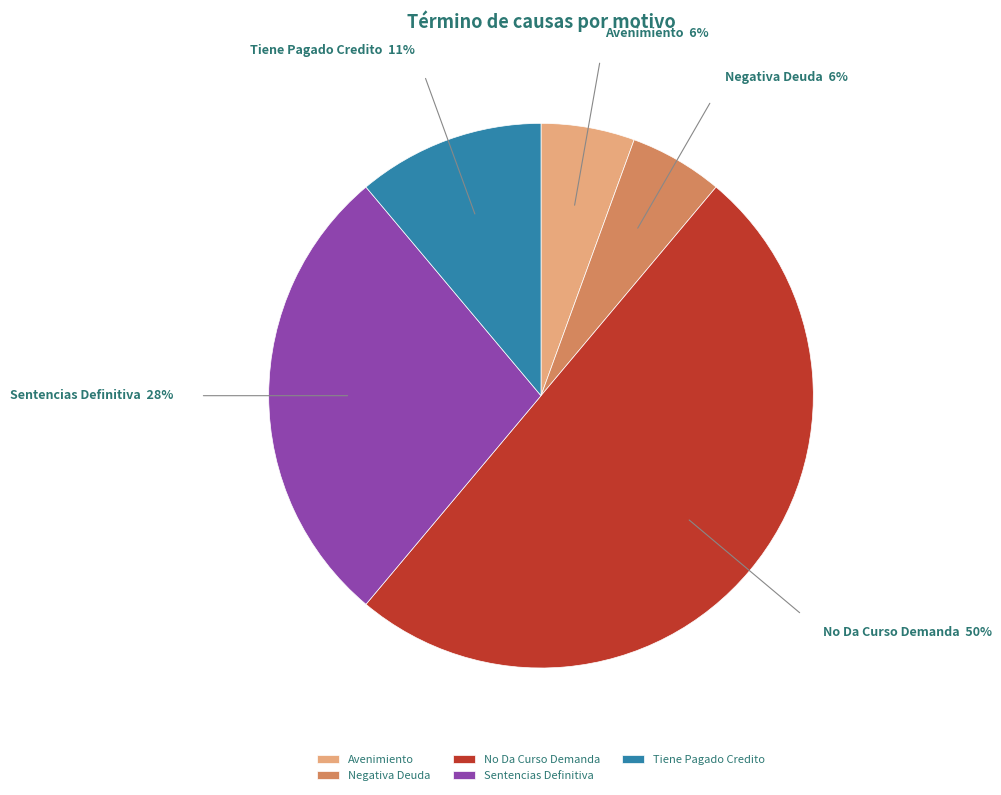

Does Sentencias Definitiva account for over 50% of the chart?

No